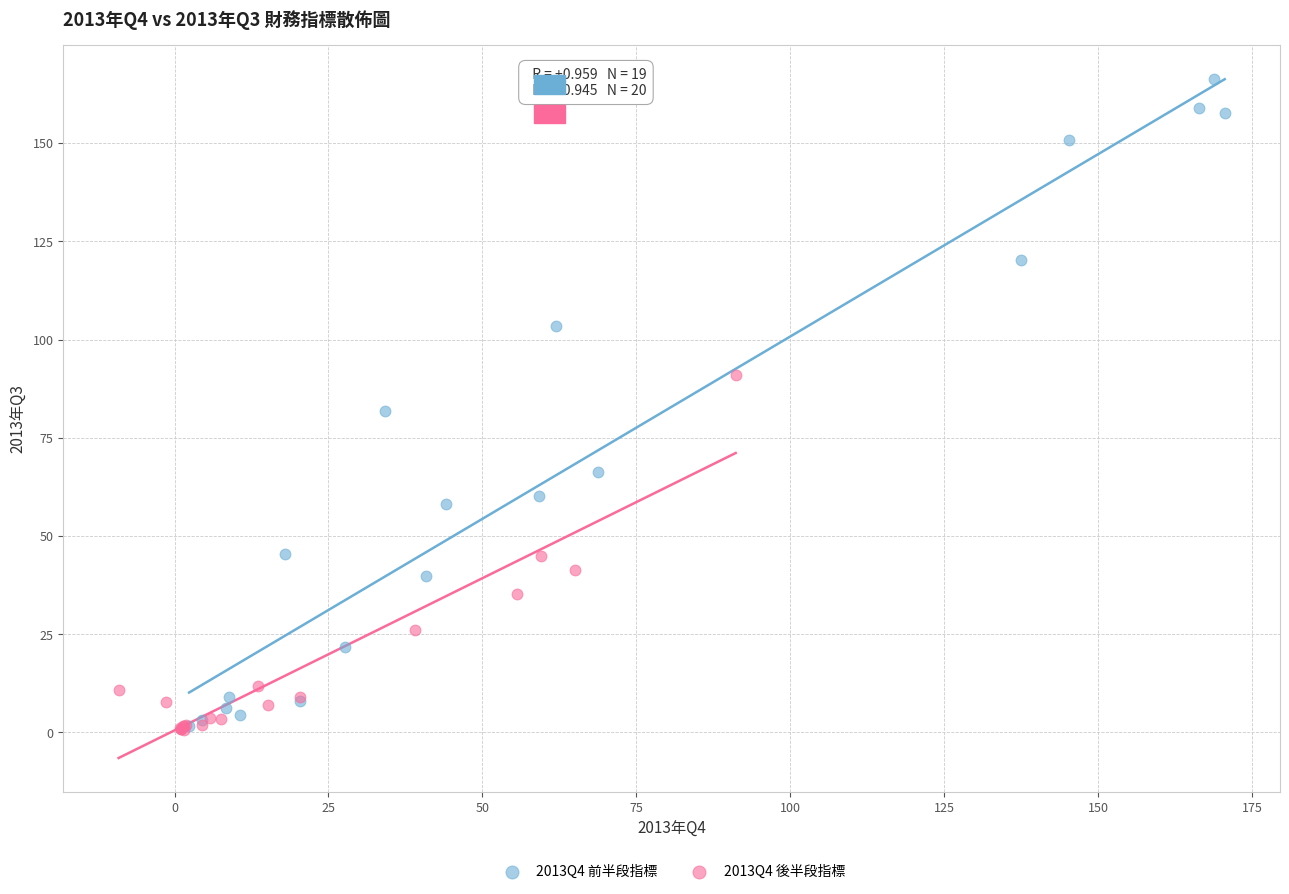

Which series has the widest spread of Y values?

2013Q4 前半段指標